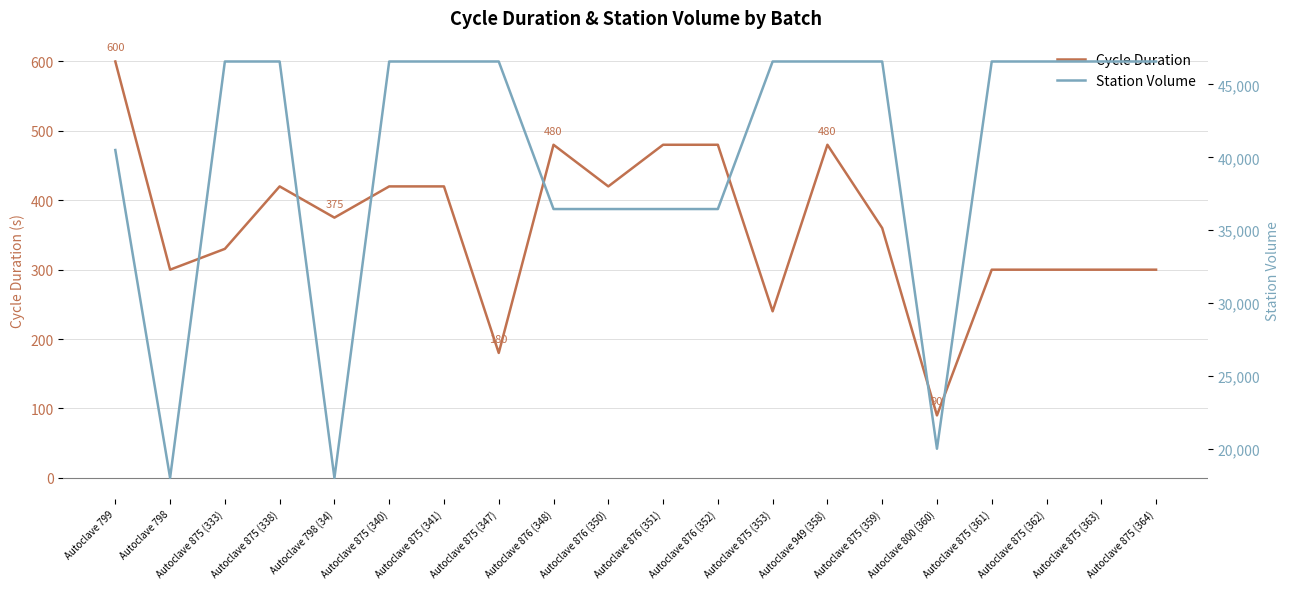

At how many categories does at least one series exceed 9552?

20